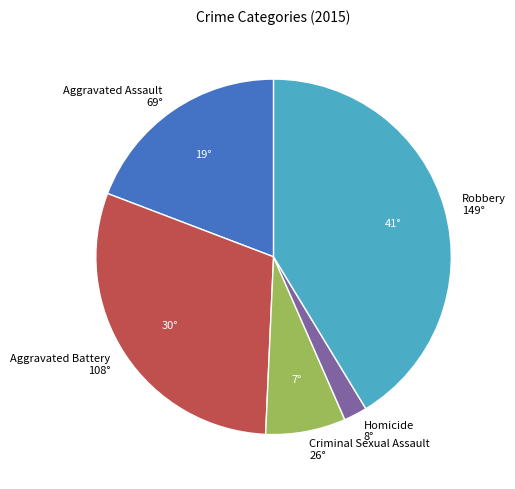

The Criminal Sexual Assault slice represents 13% of the pie. True or false?

False